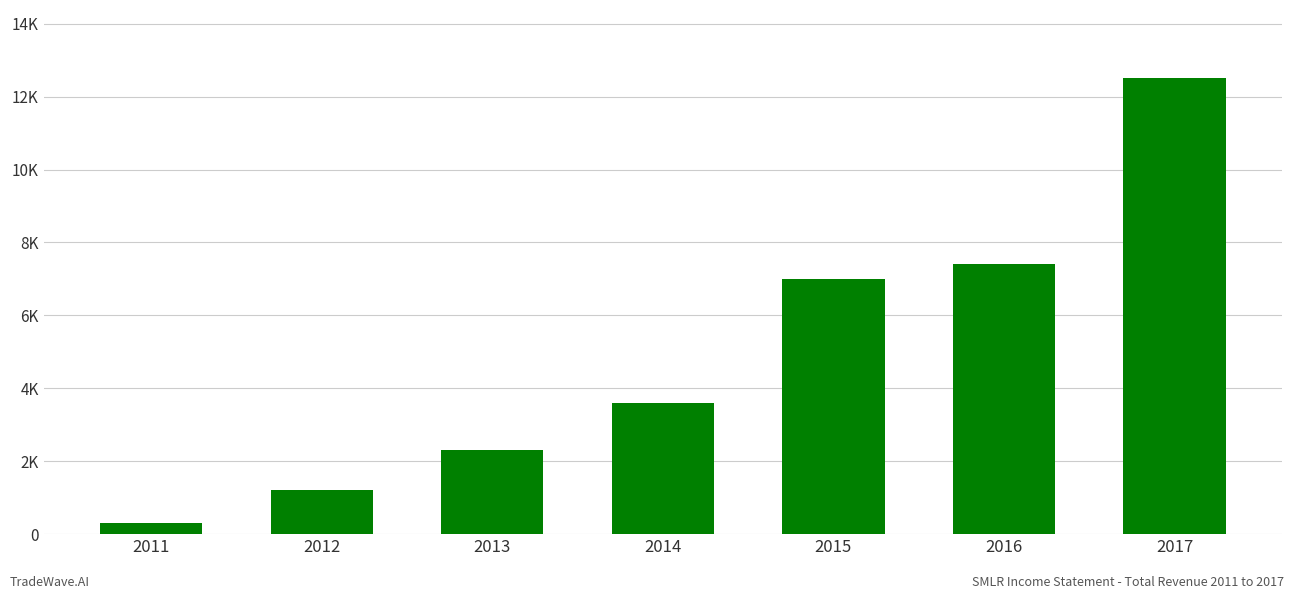

What is the sum of the values at 2013 and 2016?

9700